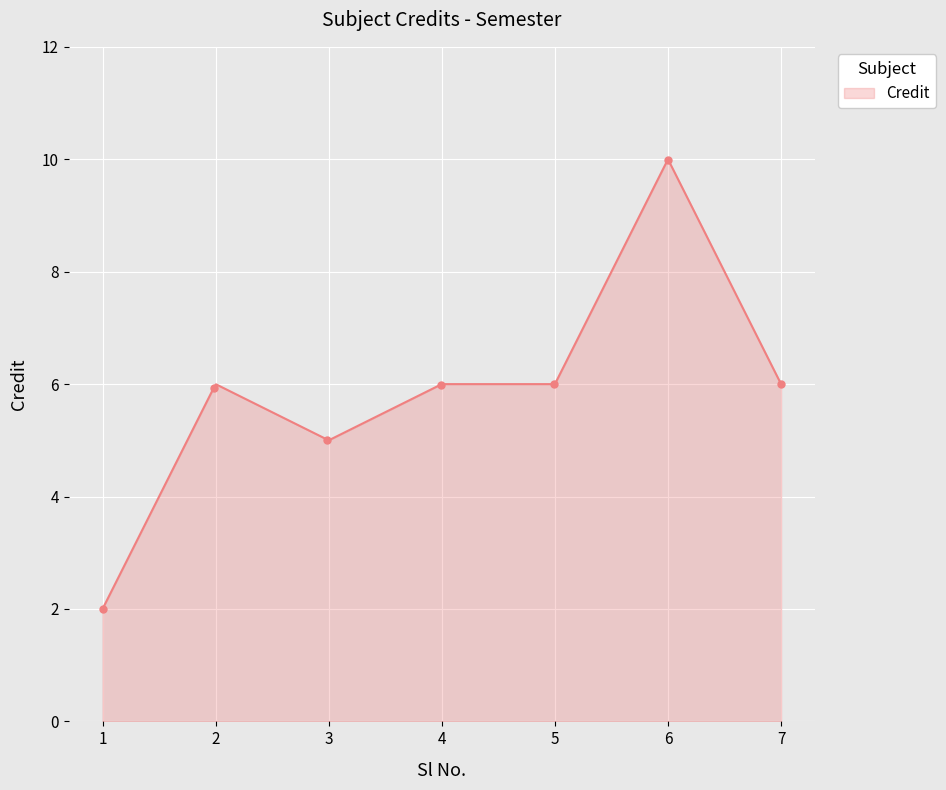

True or false: the data has more than 0 interior local peaks.

True